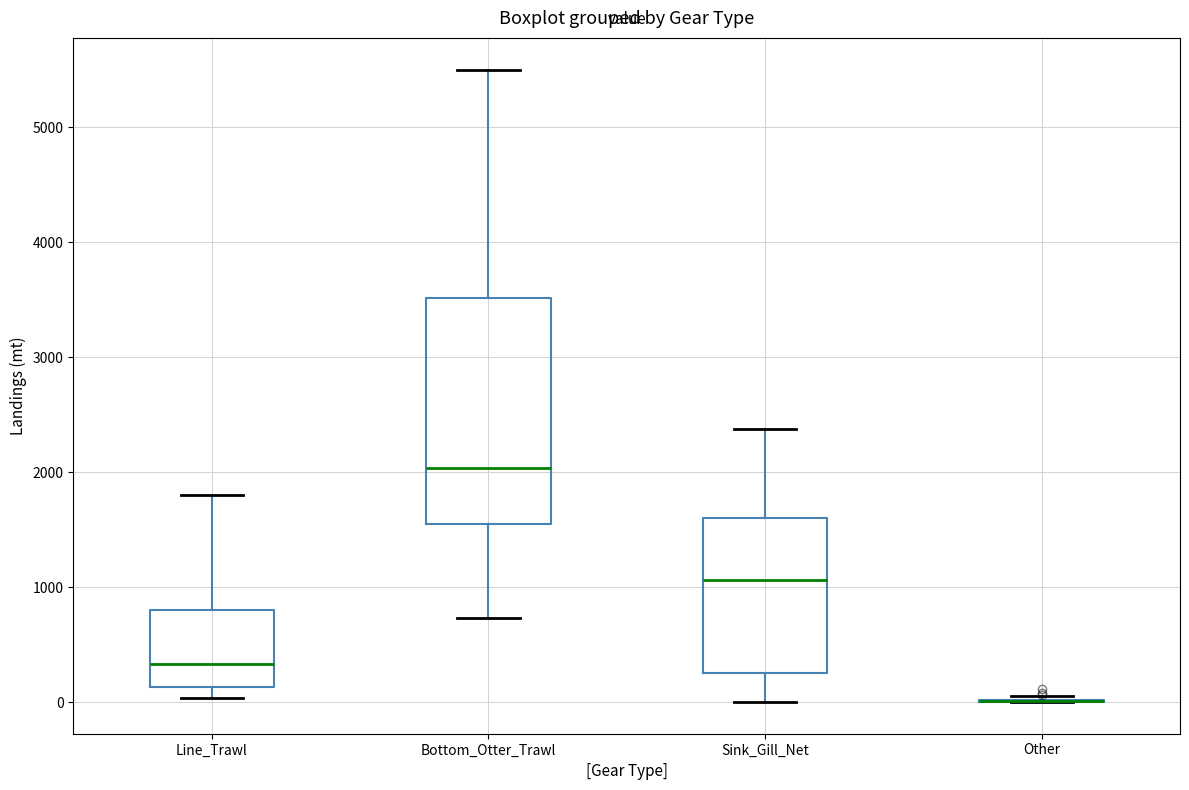

Comparing the boxes themselves (not the whiskers), which one is the tallest?

Bottom_Otter_Trawl